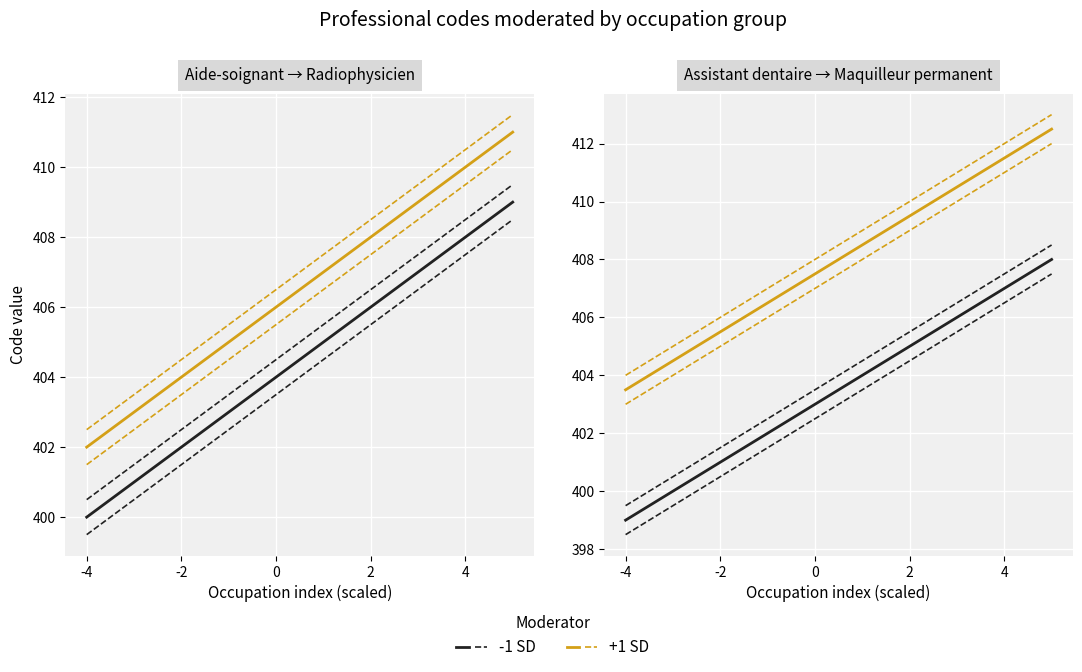

Where does the data first go above 405?

Assistant dentaire